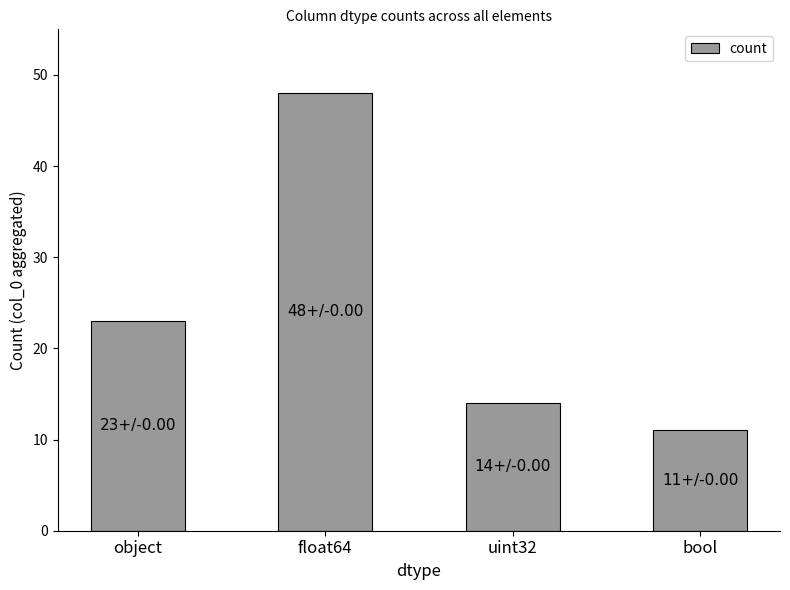

Where is the data nearest to the value 29?

object